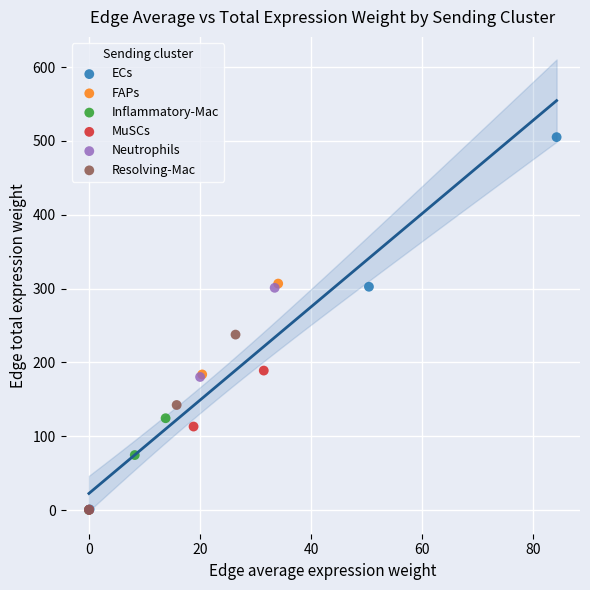

Which series reaches the maximum Y coordinate?

ECs